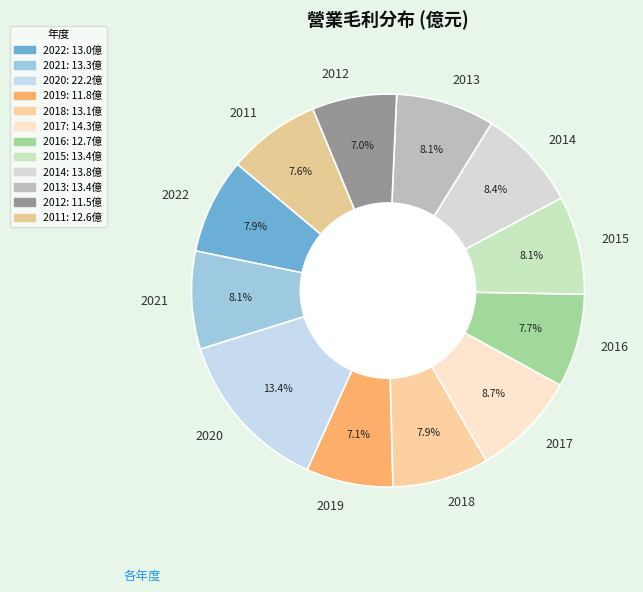

How many segments does this pie chart have?

12